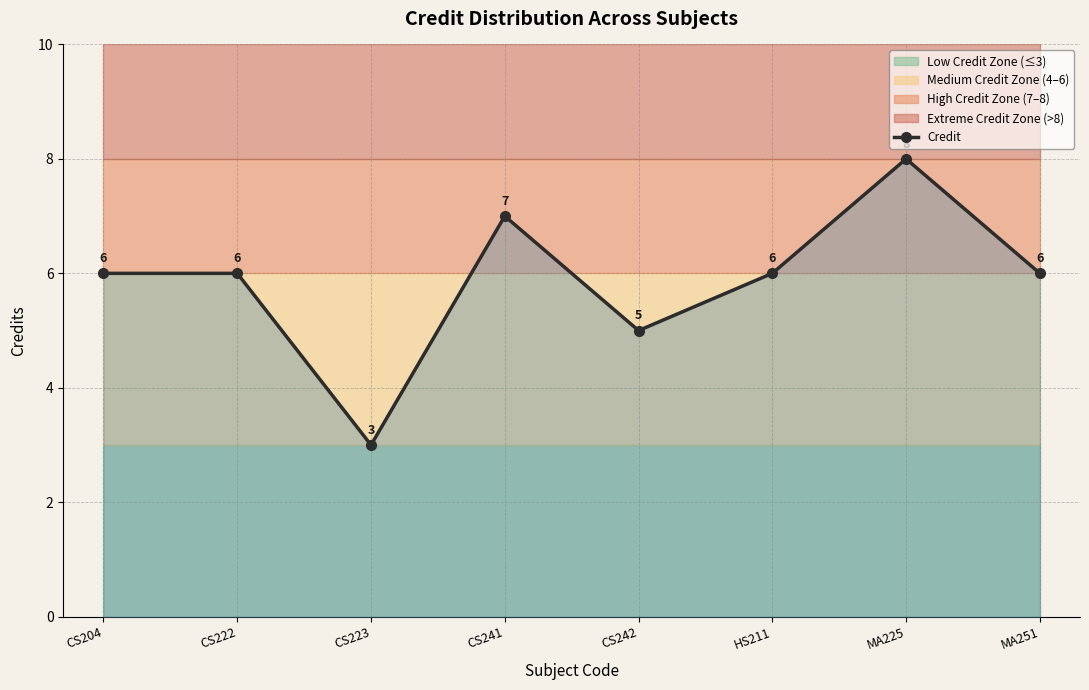

What is the label of the 2nd point from the left?

CS222